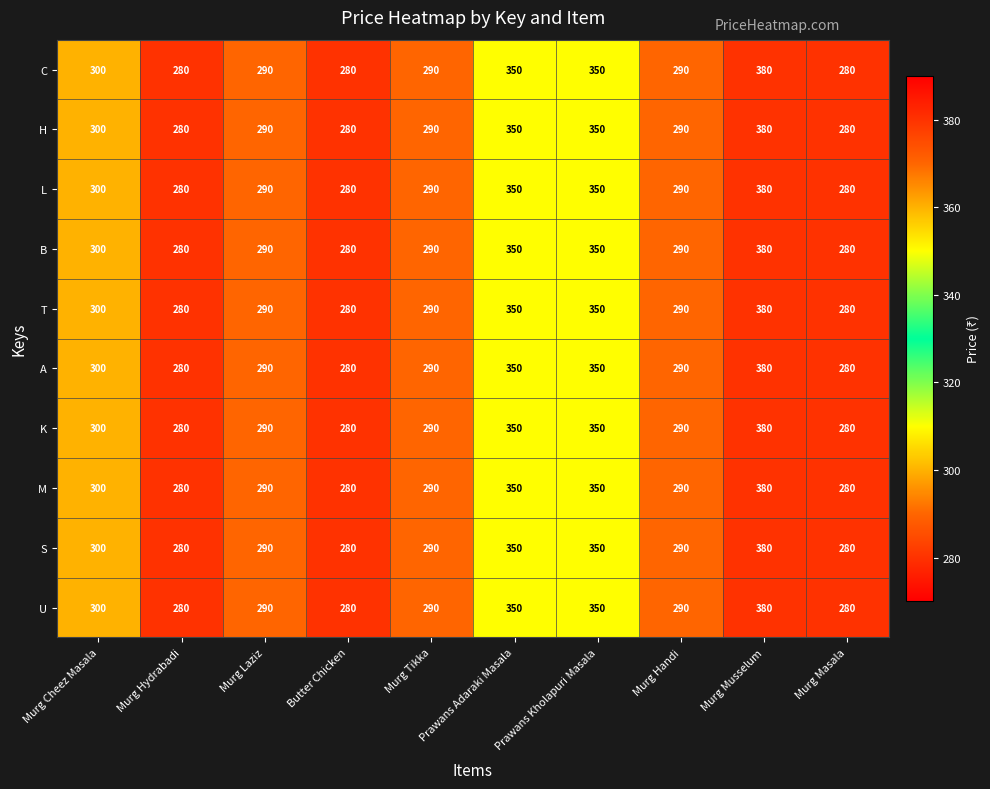

Which category has the highest value in the L series?

Murg Musselum